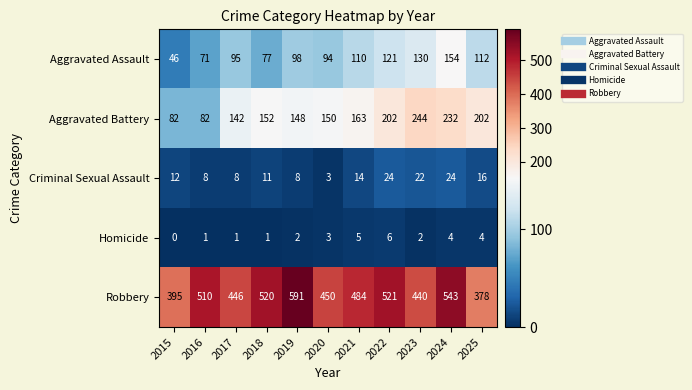

Is it true that Aggravated Assault equals 173 at 2019?

False